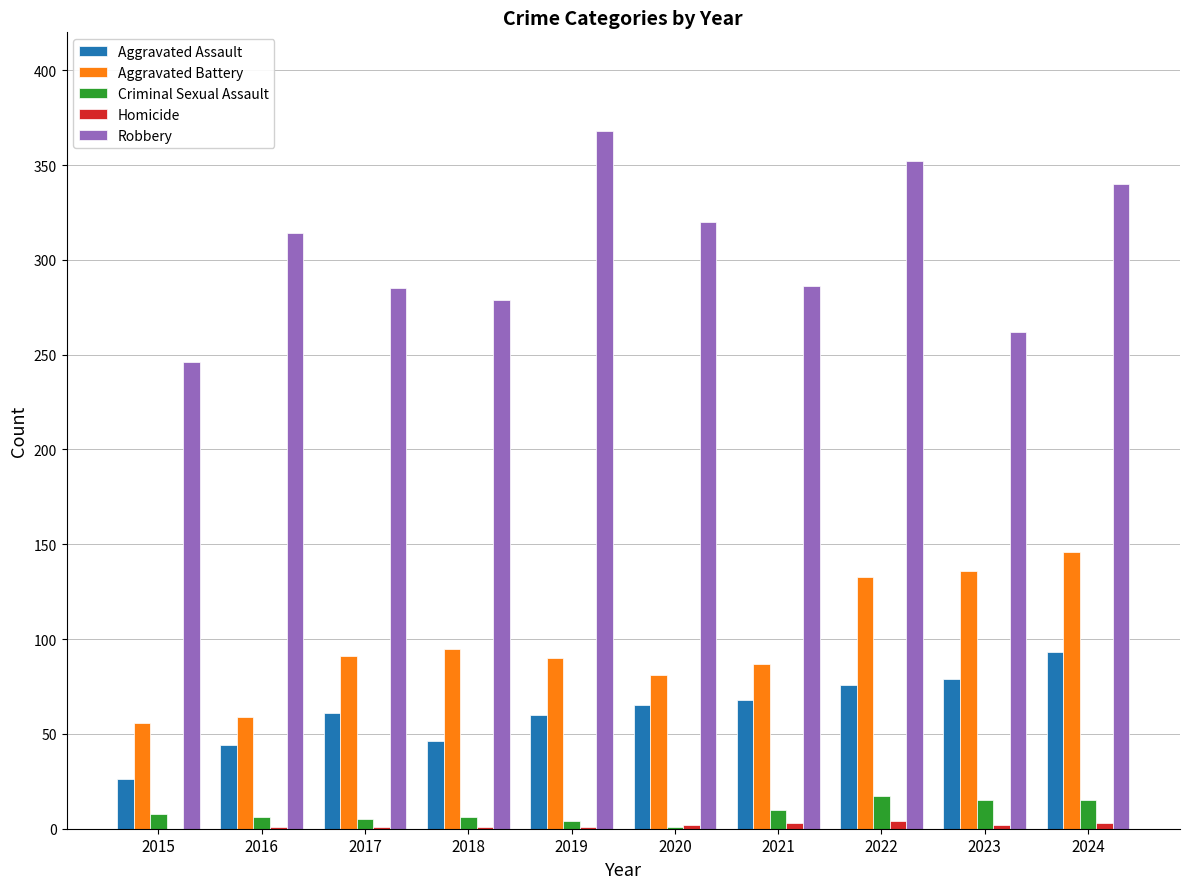

How many distinct data groups are displayed?

5